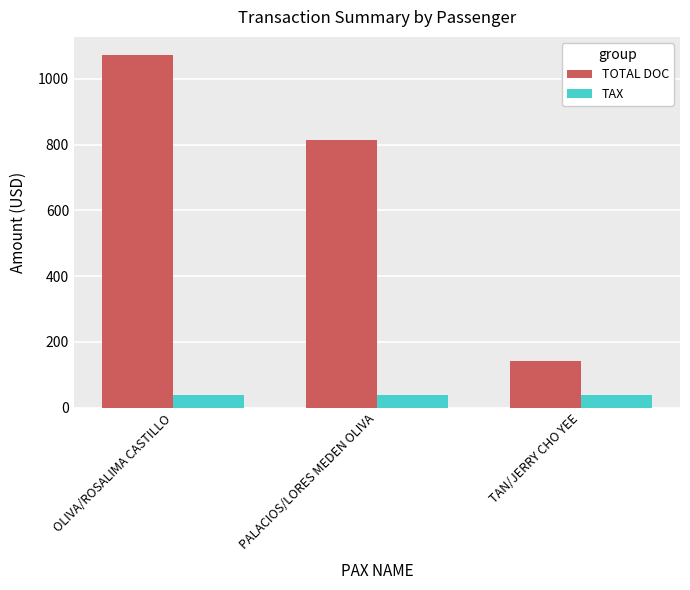

What is the spread (max minus min) of values at TAN/JERRY CHO YEE?

104.0